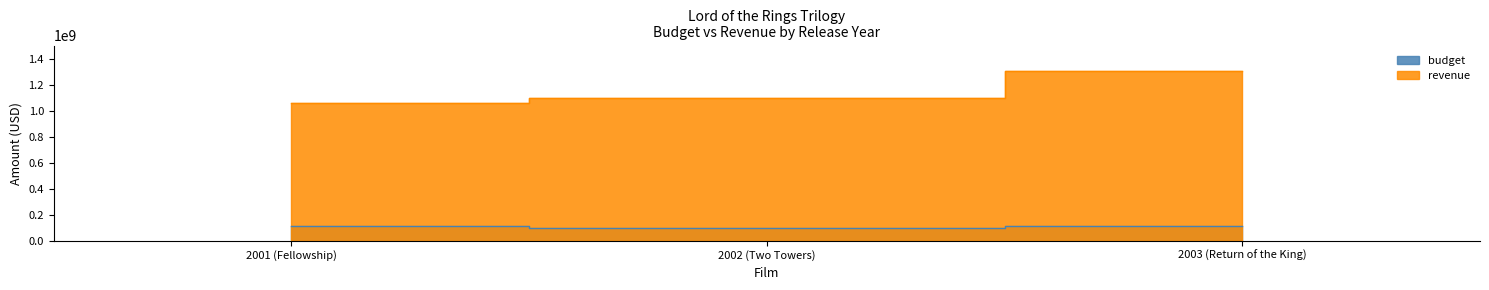

What is the sum of all budget values?

318105646